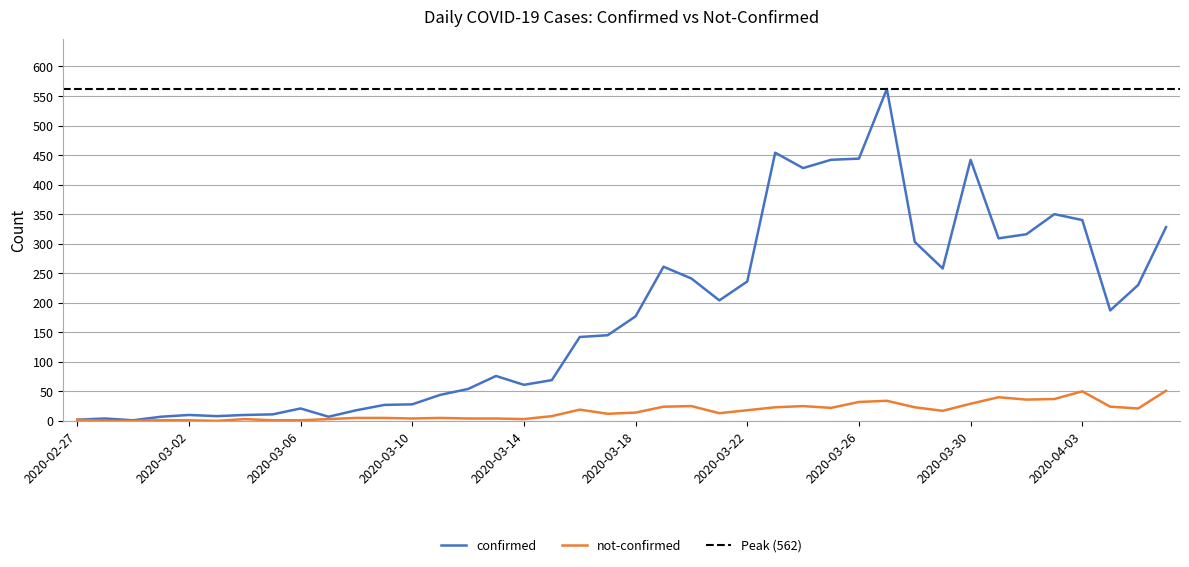

Reading right to left, extract all data points from this chart.

confirmed: 2020-04-06=328	2020-04-05=230	2020-04-04=187	2020-04-03=340	2020-04-02=350	2020-04-01=316	2020-03-31=309	2020-03-30=442	2020-03-29=258	2020-03-28=303	2020-03-27=562	2020-03-26=444	2020-03-25=442	2020-03-24=428	2020-03-23=454	2020-03-22=236	2020-03-21=204	2020-03-20=241	2020-03-19=261	2020-03-18=177	2020-03-17=145	2020-03-16=142	2020-03-15=69	2020-03-14=61	2020-03-13=76	2020-03-12=54	2020-03-11=44	2020-03-10=28	2020-03-09=27	2020-03-08=18	2020-03-07=7	2020-03-06=21	2020-03-05=11	2020-03-04=10	2020-03-03=8	2020-03-02=10	2020-03-01=7	2020-02-29=1	2020-02-28=4	2020-02-27=2
not-confirmed: 2020-04-06=51	2020-04-05=21	2020-04-04=24	2020-04-03=50	2020-04-02=37	2020-04-01=36	2020-03-31=40	2020-03-30=29	2020-03-29=17	2020-03-28=23	2020-03-27=34	2020-03-26=32	2020-03-25=22	2020-03-24=25	2020-03-23=23	2020-03-22=18	2020-03-21=13	2020-03-20=25	2020-03-19=24	2020-03-18=14	2020-03-17=12	2020-03-16=19	2020-03-15=8	2020-03-14=3	2020-03-13=4	2020-03-12=4	2020-03-11=5	2020-03-10=4	2020-03-09=5	2020-03-08=5	2020-03-07=3	2020-03-06=1	2020-03-05=1	2020-03-04=3	2020-03-03=0	2020-03-02=1	2020-03-01=1	2020-02-29=0	2020-02-28=0	2020-02-27=2